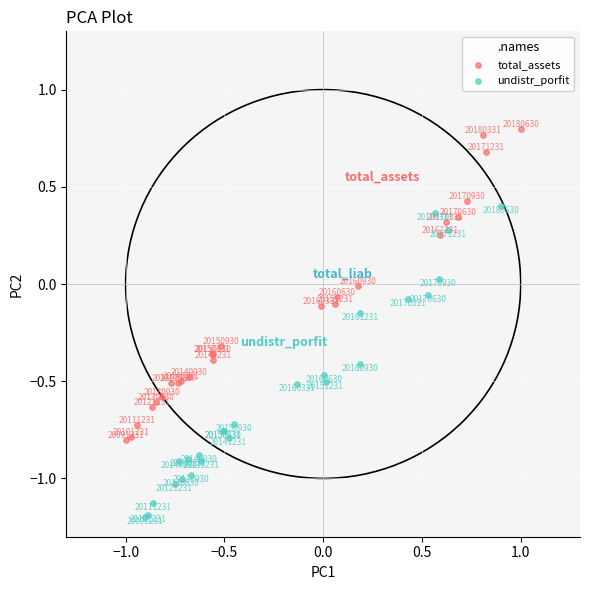

Which series contains the lowest Y value?

undistr_porfit